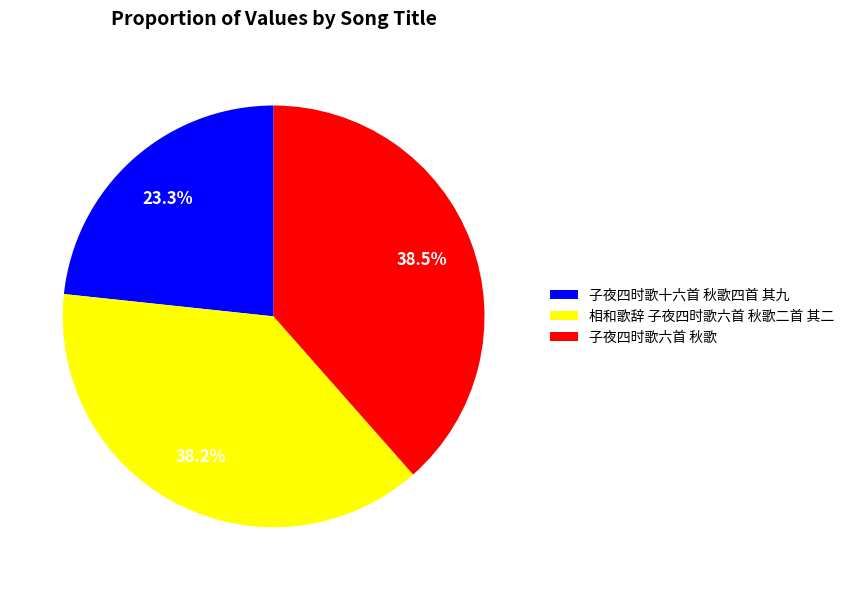

How many segments does this pie chart have?

3